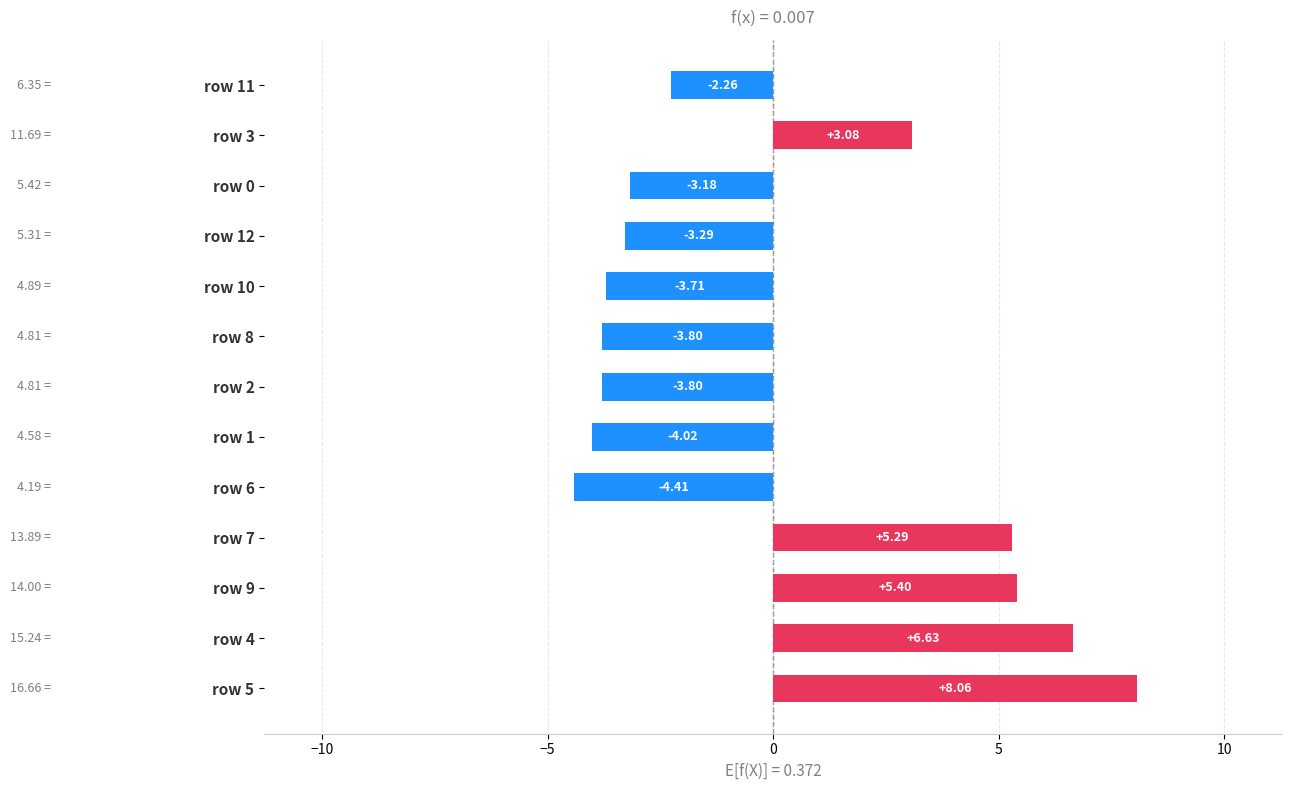

What is the sum of the values at row 7 and row 0?

2.1